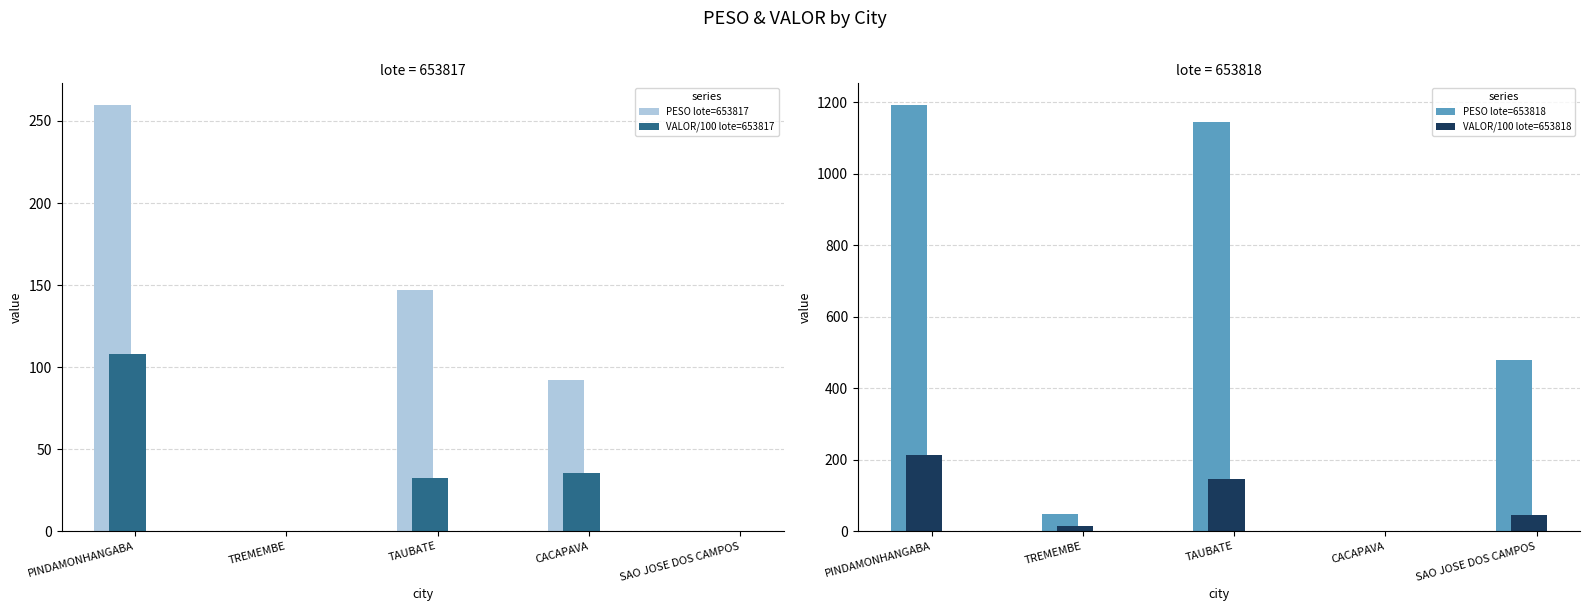

How many groups of bars are there?

5